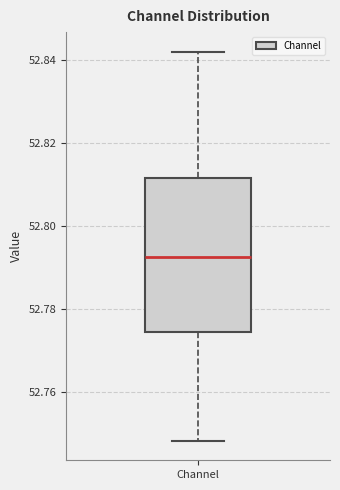

Read this box plot against the y-axis: the position of the median line, the range covered by the box, and the ends of both whiskers. The values are not printed on the chart, so give them approximately, as read against the axis.

median 52.792, box 52.774 to 52.812, whiskers 52.748 to 52.842